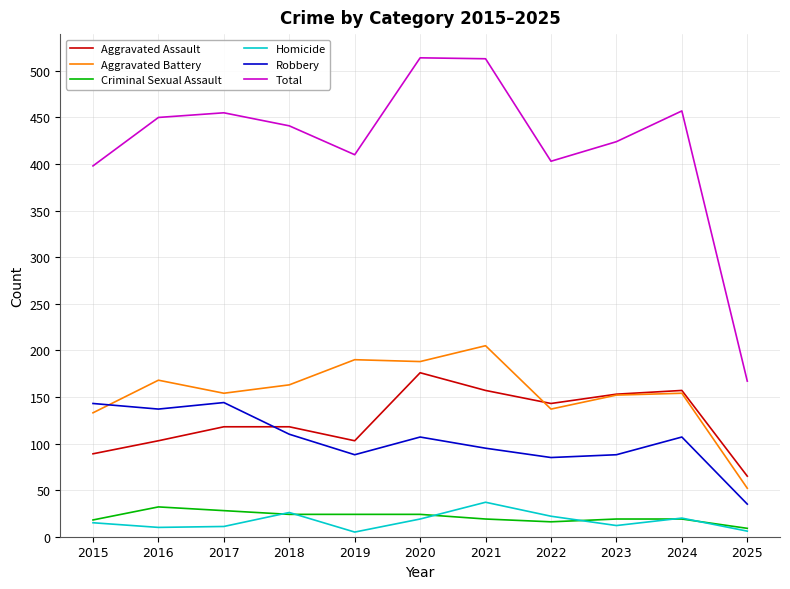

True or false: Criminal Sexual Assault and Aggravated Assault intersect in this chart.

False